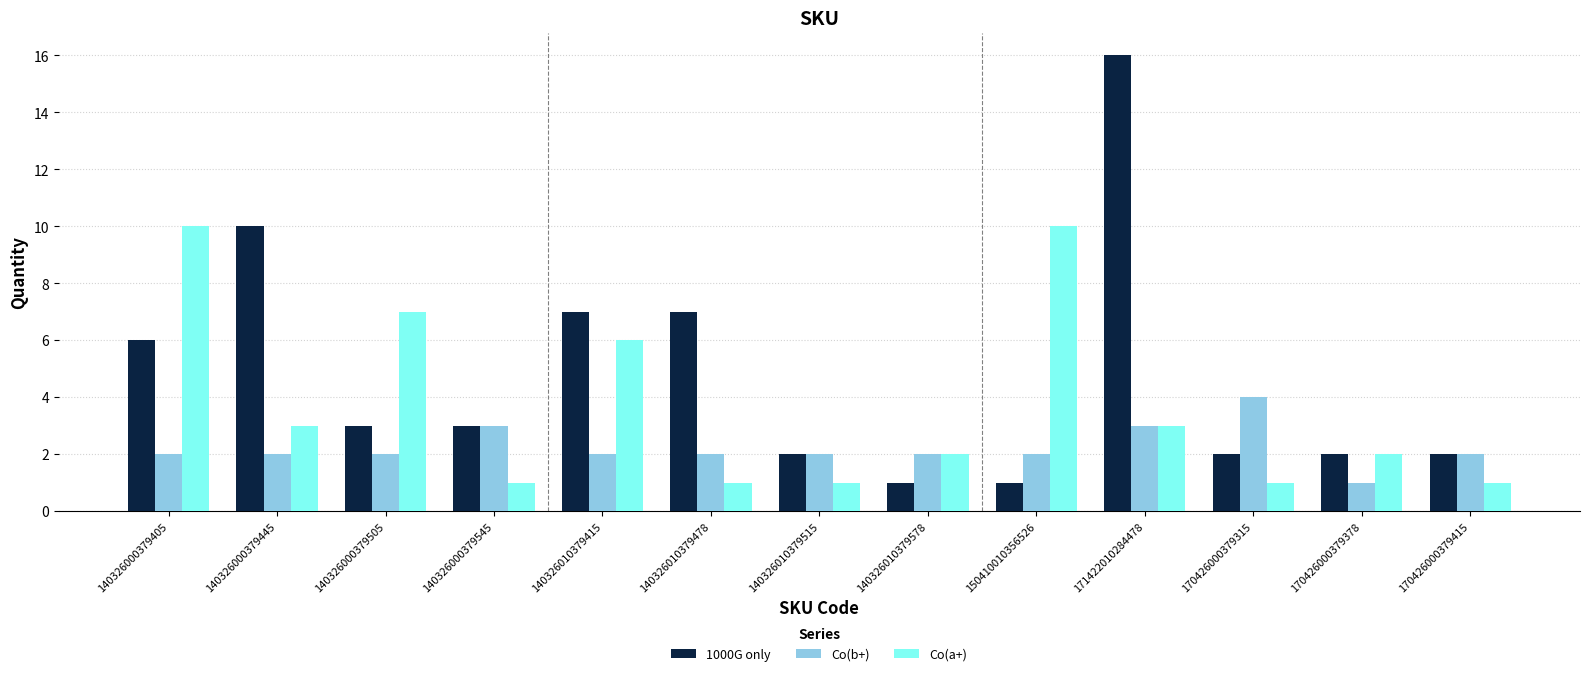

Reading left to right, extract all data points from this chart.

1000G only: 140326000379405=6	140326000379445=10	140326000379505=3	140326000379545=3	140326010379415=7	140326010379478=7	140326010379515=2	140326010379578=1	150410010356526=1	171422010284478=16	170426000379315=2	170426000379378=2	170426000379415=2
Co(b+): 140326000379405=2	140326000379445=2	140326000379505=2	140326000379545=3	140326010379415=2	140326010379478=2	140326010379515=2	140326010379578=2	150410010356526=2	171422010284478=3	170426000379315=4	170426000379378=1	170426000379415=2
Co(a+): 140326000379405=10	140326000379445=3	140326000379505=7	140326000379545=1	140326010379415=6	140326010379478=1	140326010379515=1	140326010379578=2	150410010356526=10	171422010284478=3	170426000379315=1	170426000379378=2	170426000379415=1